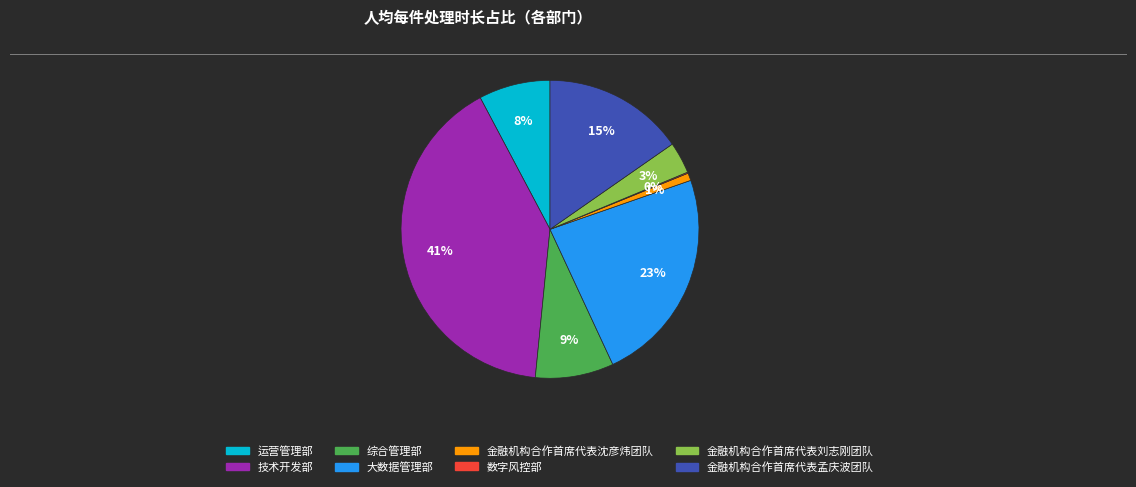

Is it true that 大数据管理部 is 23% of the pie?

True